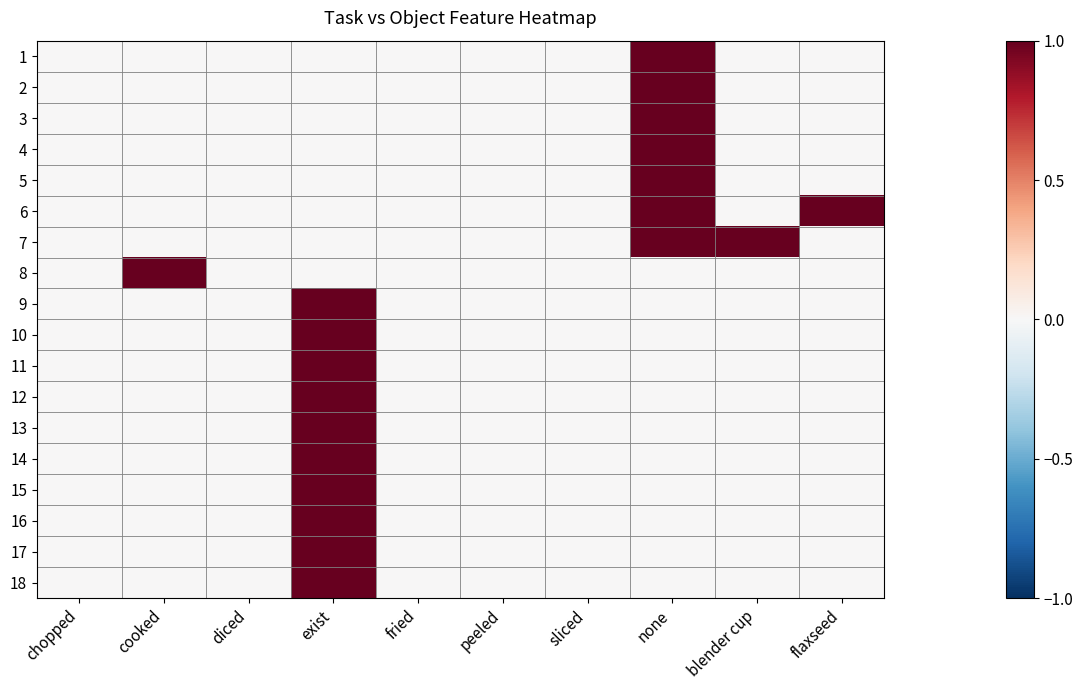

Rank the series by their maximum value, from lowest to highest.

1, 2, 3, 4, 5, 6, 7, 8, 9, 10, 11, 12, 13, 14, 15, 16, 17, 18